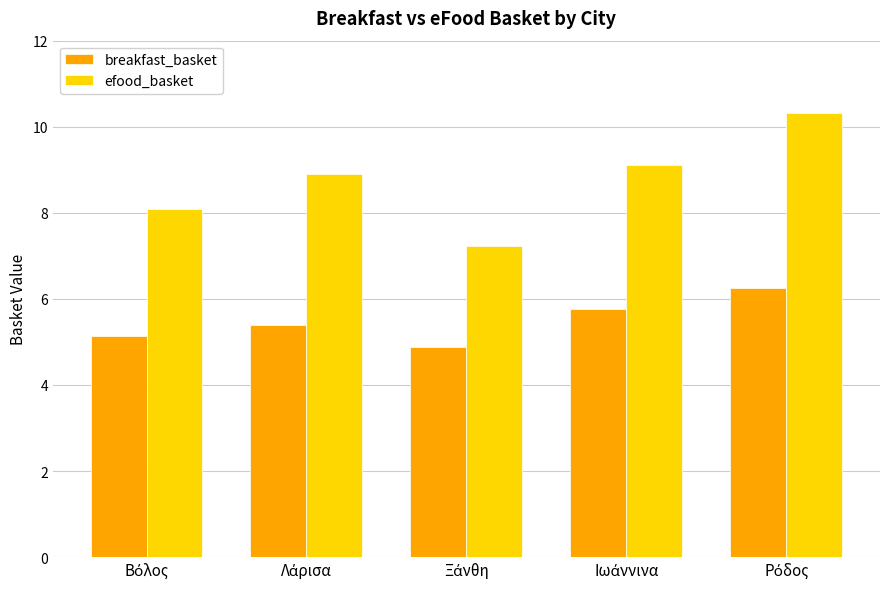

Reading left to right, extract all data points from this chart.

breakfast_basket: 5.1	5.4	4.9	5.8	6.2
efood_basket: 8.1	8.9	7.2	9.1	10.3